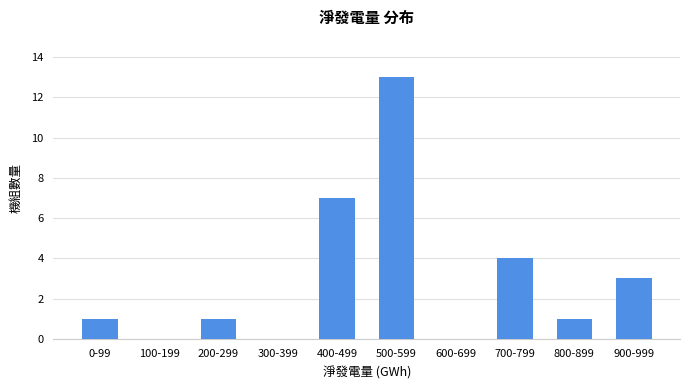

Reading left to right, transcribe all the data shown in this chart.

0-99=1	100-199=0	200-299=1	300-399=0	400-499=7	500-599=13	600-699=0	700-799=4	800-899=1	900-999=3